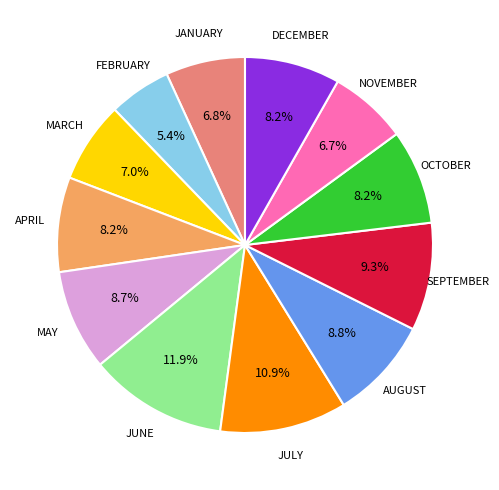

Combined, what portion of the pie is NOVEMBER and AUGUST?

15.5%